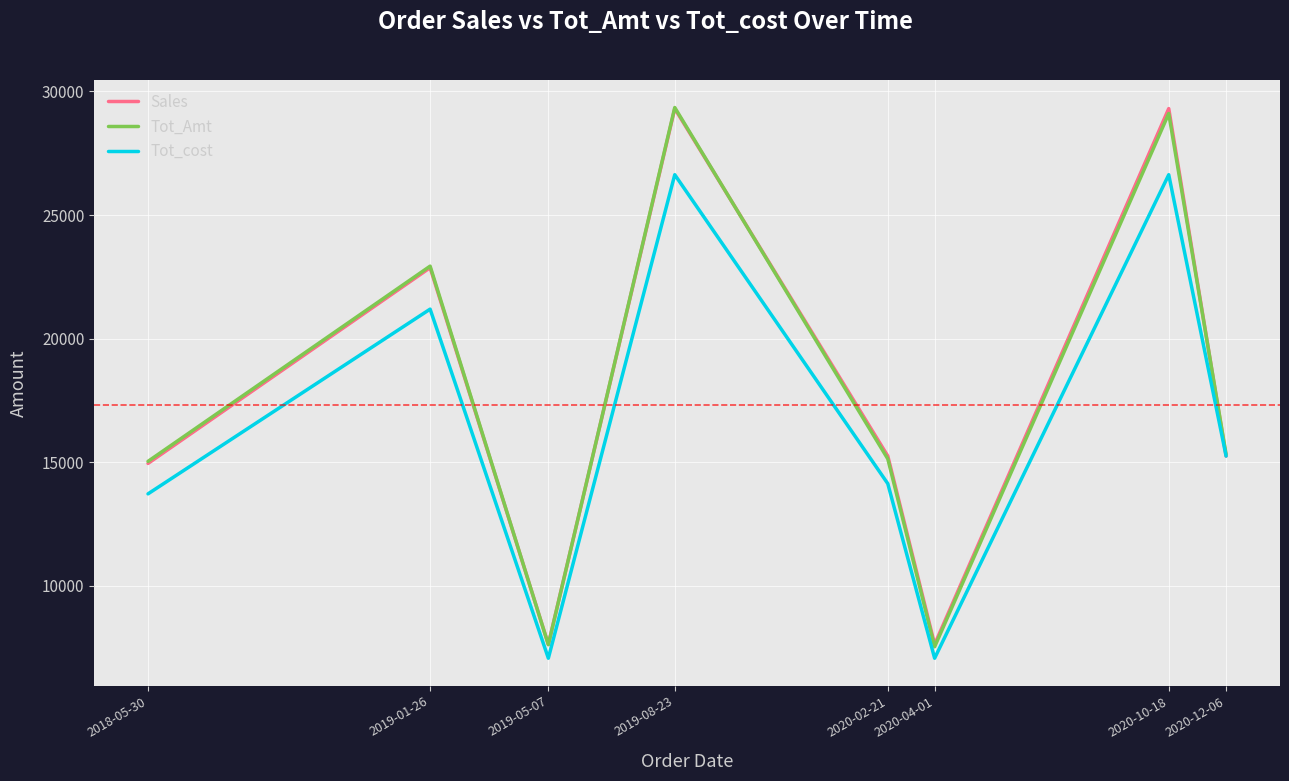

What is the difference between the highest and lowest values at 2020-10-18?

2676.0